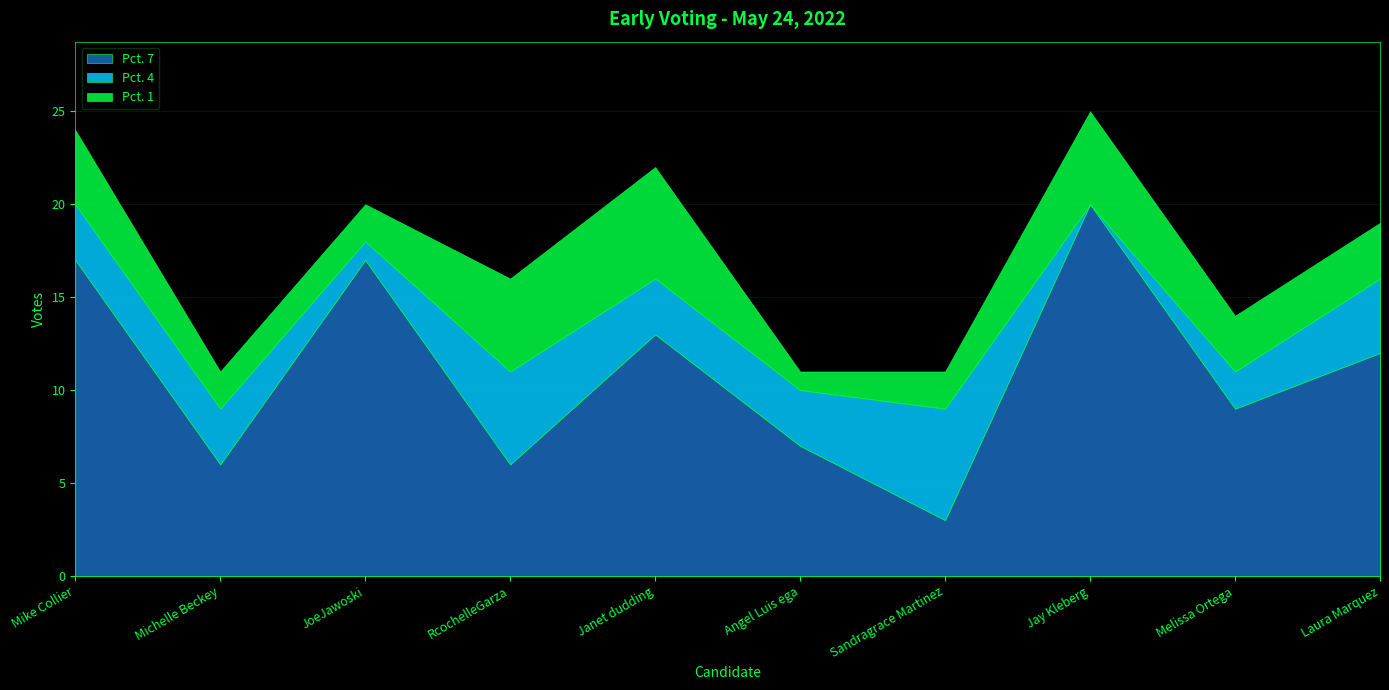

At which category does Pct. 7 reach its first local valley?

Michelle Beckey